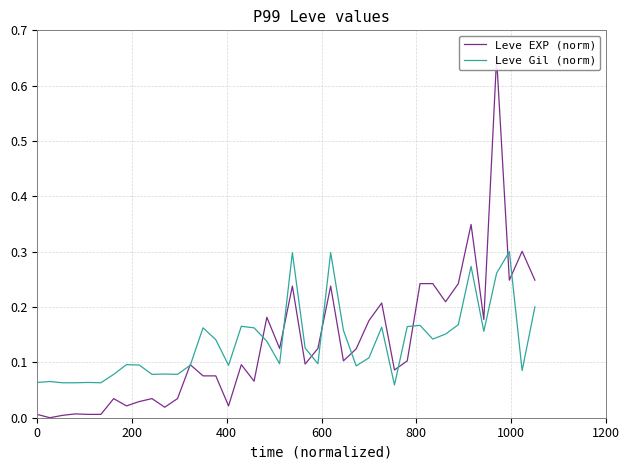

Where is the first local maximum for Leve Gil (norm)?

200